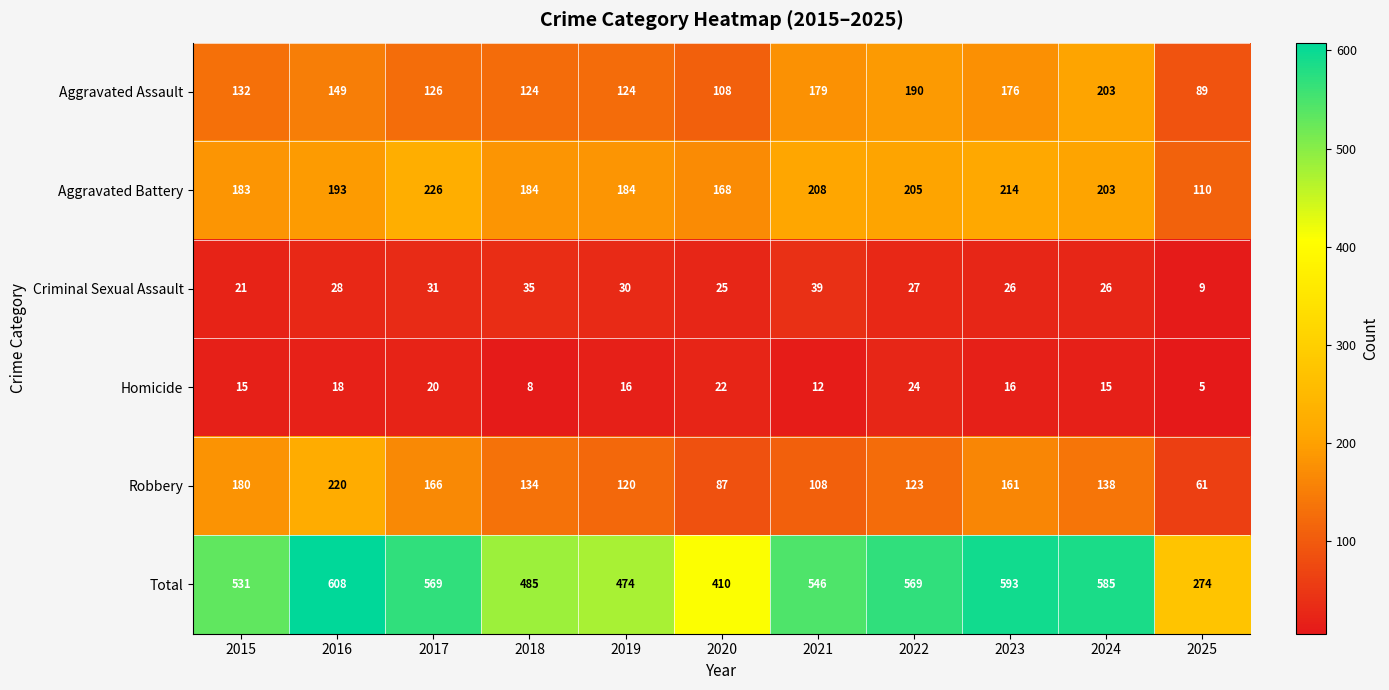

What is the sum of all Total values?

5644